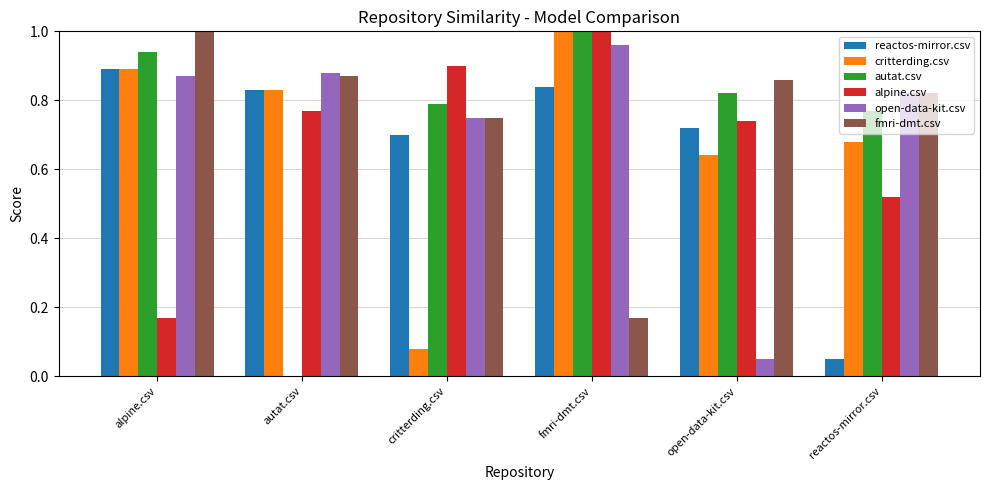

Is the value of open-data-kit.csv at alpine.csv greater than the value of autat.csv at open-data-kit.csv?

Yes